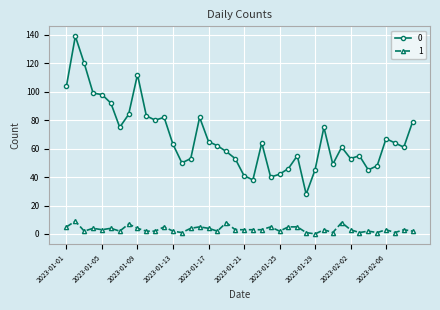

Rank the series by their average value, from lowest to highest.

1, 0